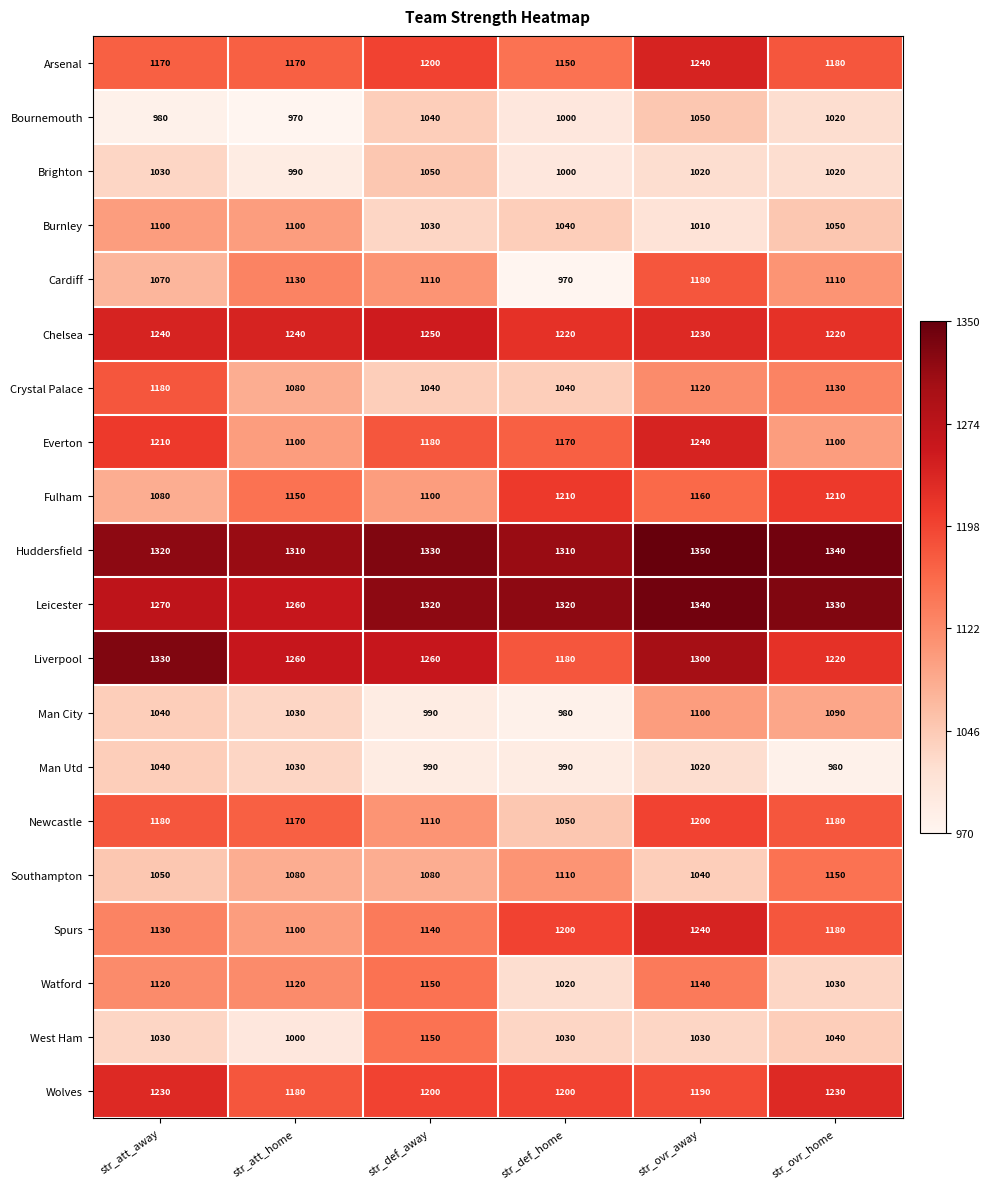

List the labels in order of Man City value, largest first.

str_ovr_away, str_ovr_home, str_att_away, str_att_home, str_def_away, str_def_home